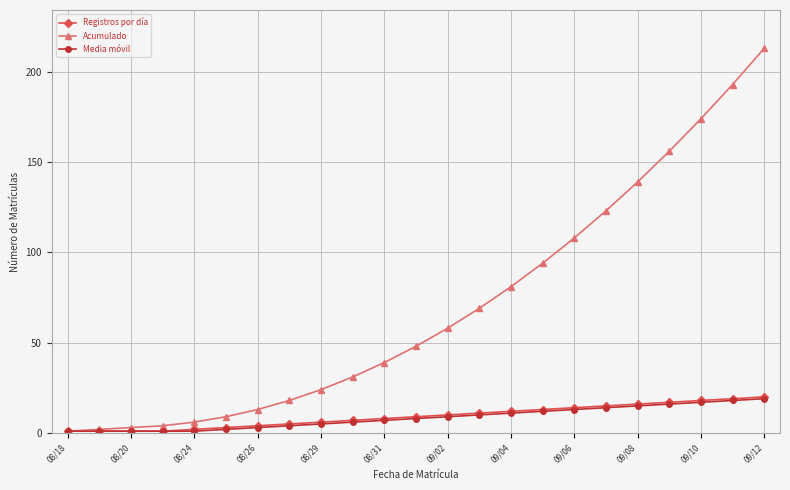

Which series has the widest spread of values?

Acumulado